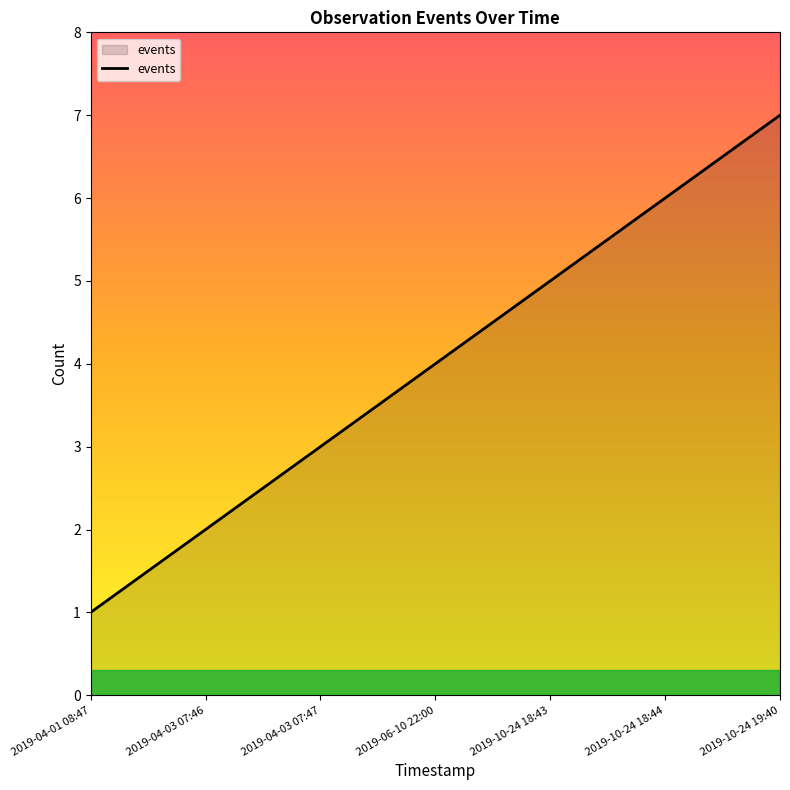

What is the maximum value shown in the chart?

7